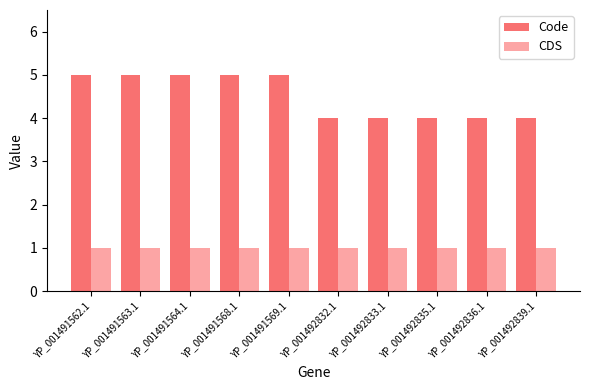

Reading left to right, list all the values displayed in this chart.

Code: 5	5	5	5	5	4	4	4	4	4
CDS: 1	1	1	1	1	1	1	1	1	1